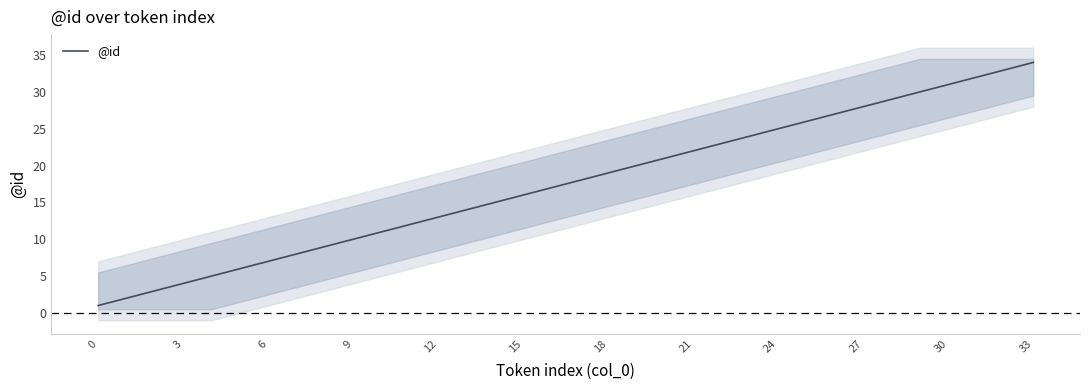

Where is the data nearest to the value 17?

16